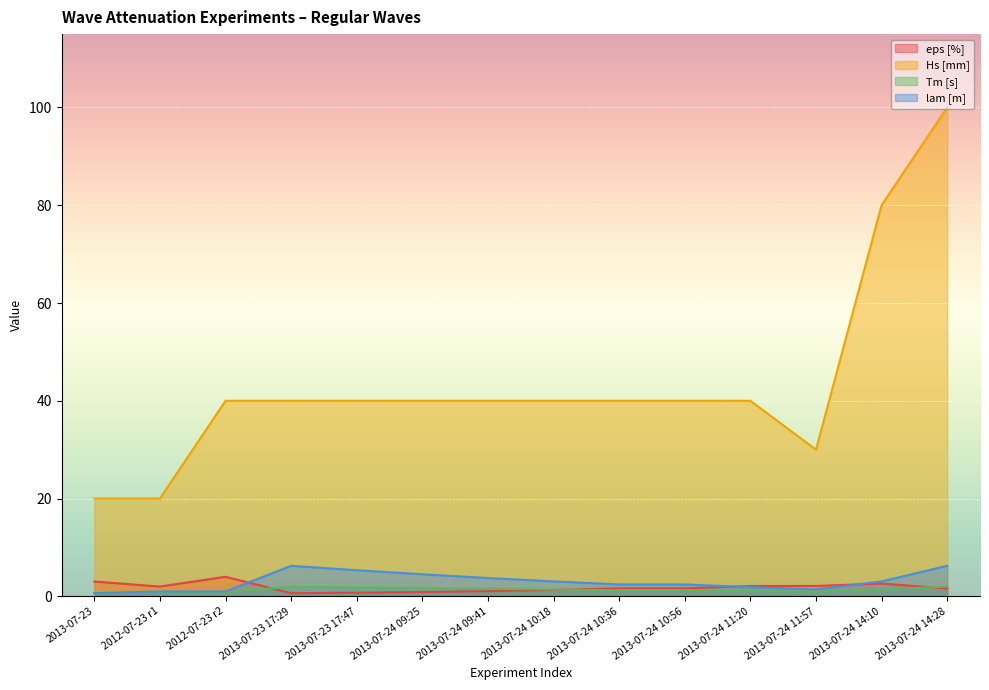

What is the difference between the maximum and minimum values in the lam [m] series?

5.6